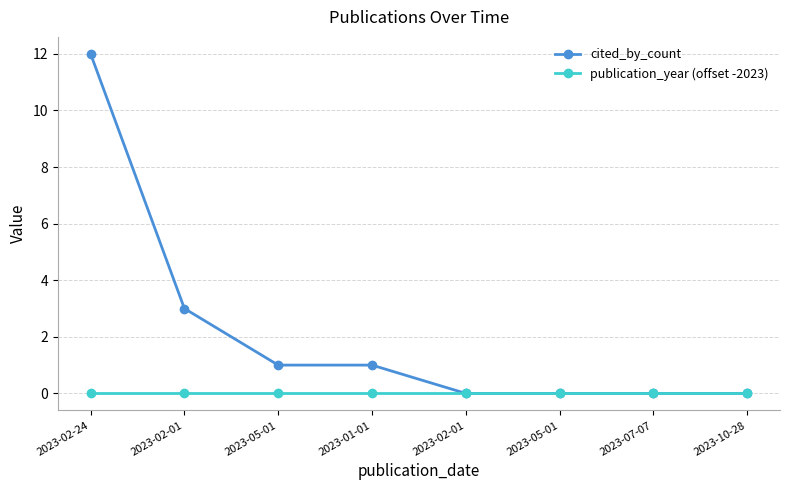

The publication_year (offset -2023) series shows 0 at 2023-05-01. True or false?

True